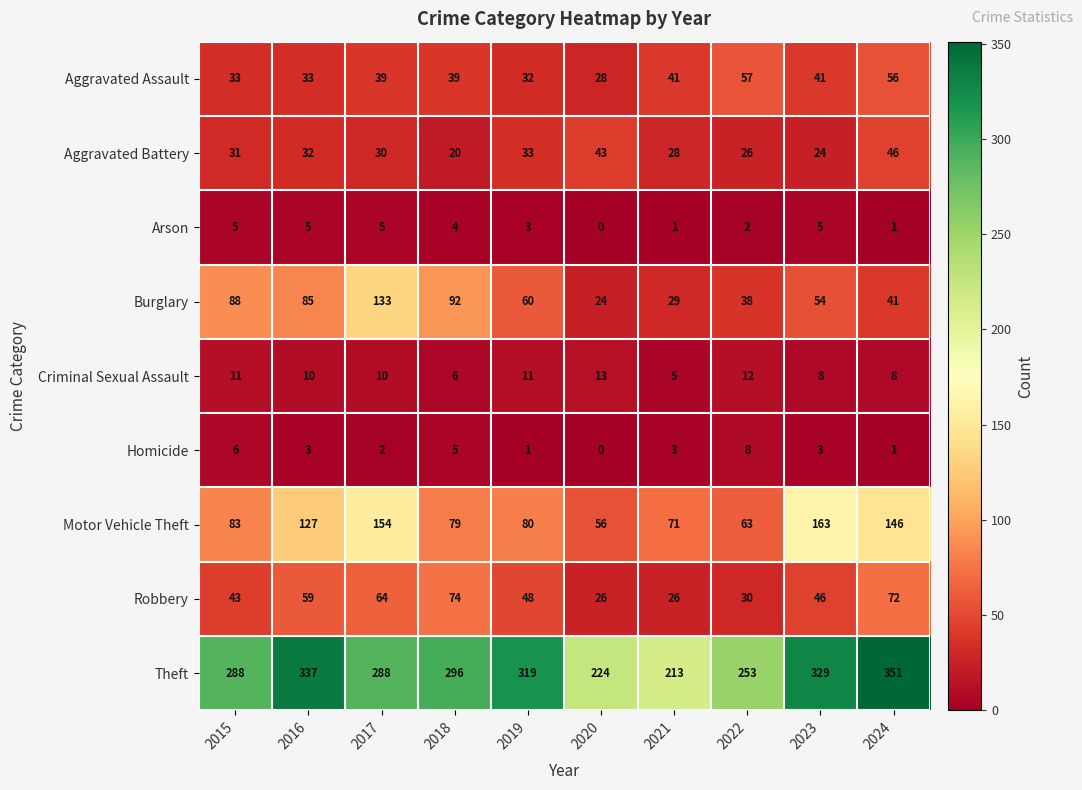

Is the value of Aggravated Battery at 2015 greater than the value of Criminal Sexual Assault at 2015?

Yes